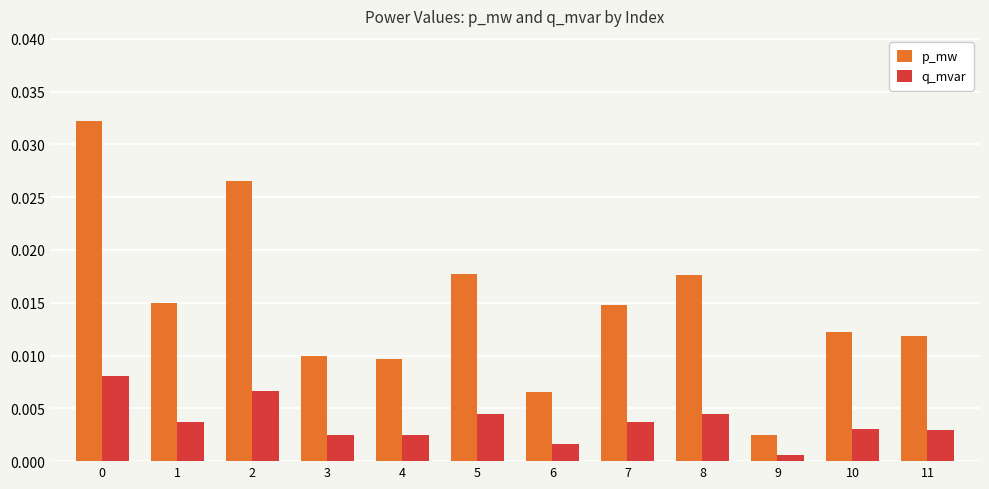

How many bars are there in each group?

2